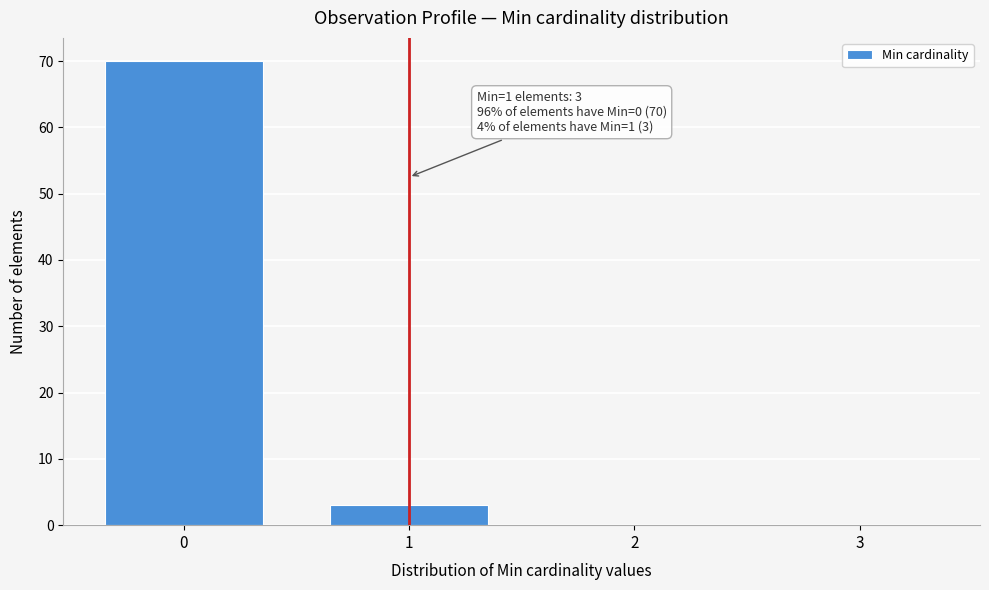

Which range on the x-axis has the tallest bar?

-0.5 to 0.5